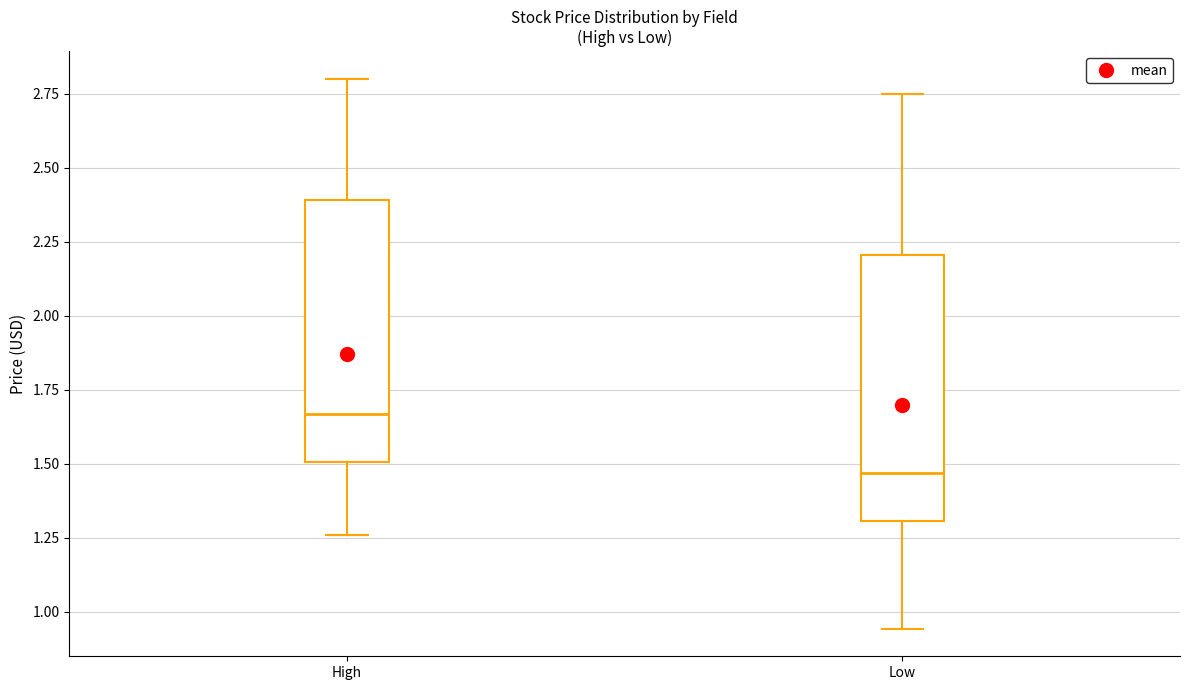

Where is the upper edge of the box for High on the y-axis? The values are not printed on the chart, so give them approximately, as read against the axis.

2.40